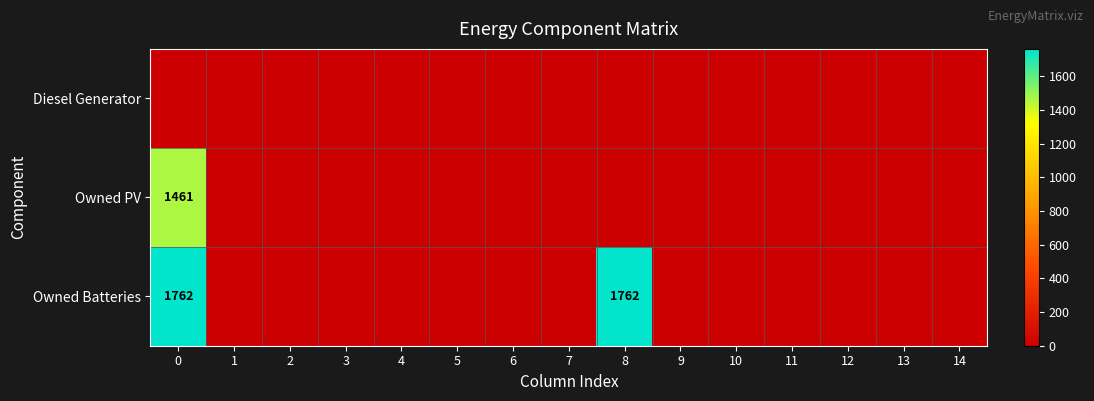

How many categories are shown in the chart?

15